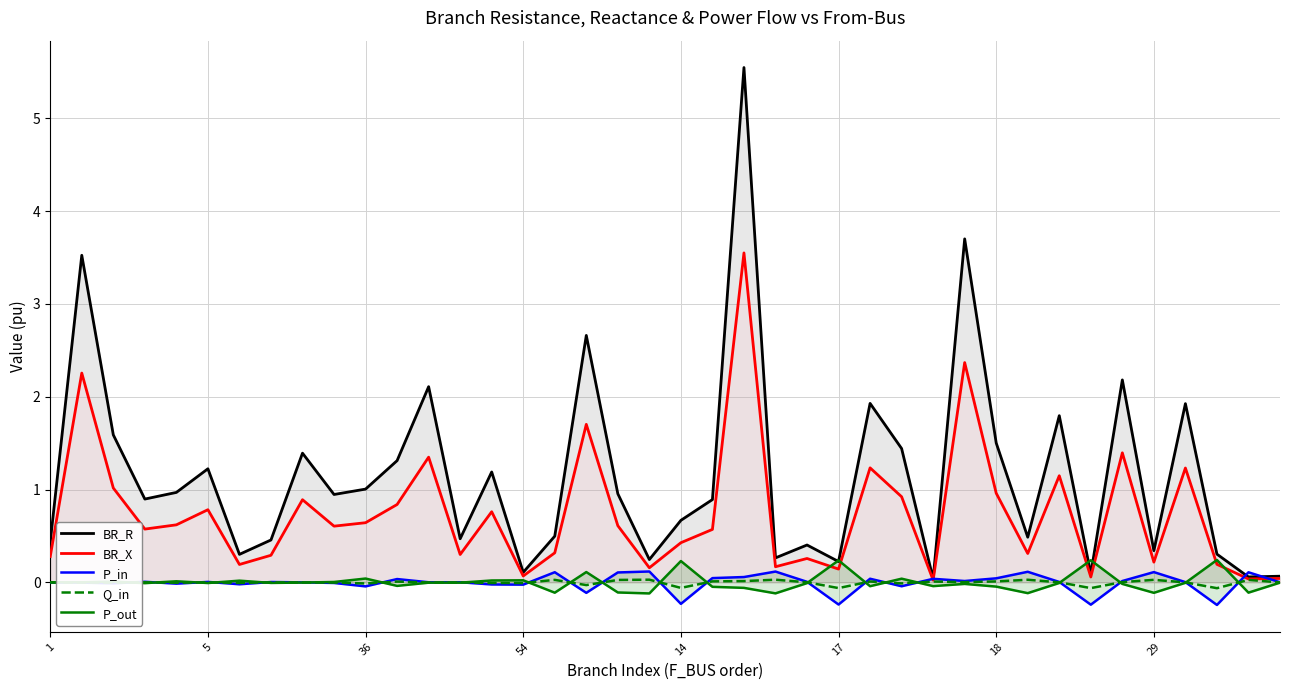

What is the difference between the maximum and minimum values in the BR_X series?

3.5